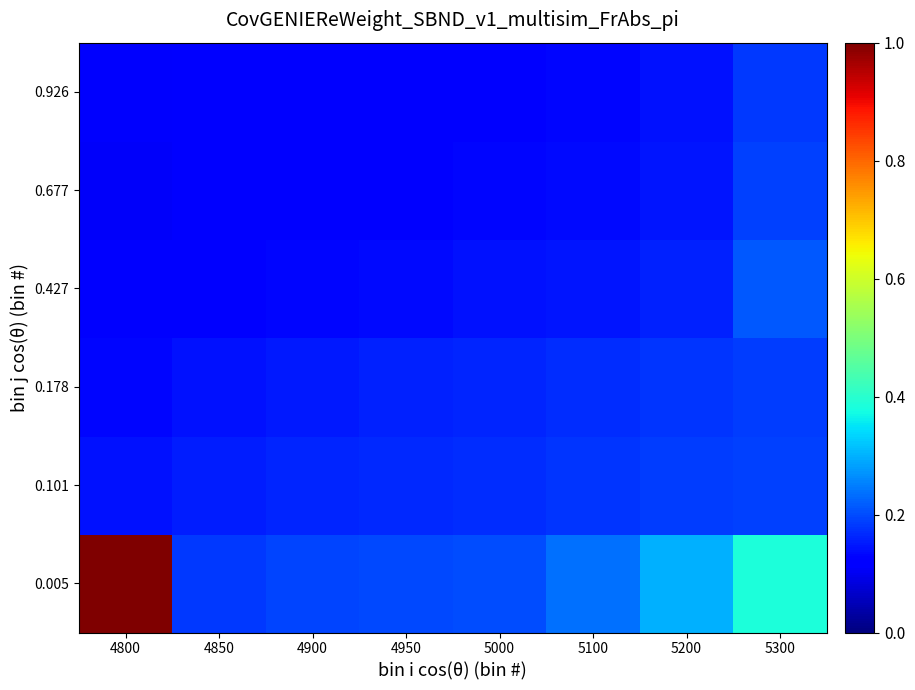

Rank the series at 4950 from lowest to highest value.

0.926, 0.677, 0.427, 0.178, 0.101, 0.005